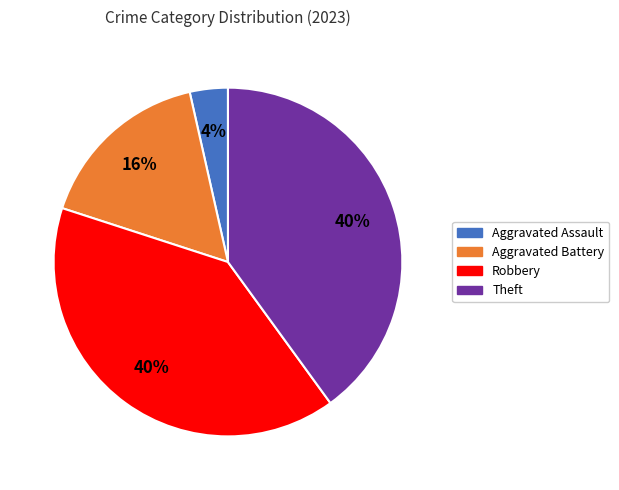

To the nearest percent, what is the average slice percentage?

25%